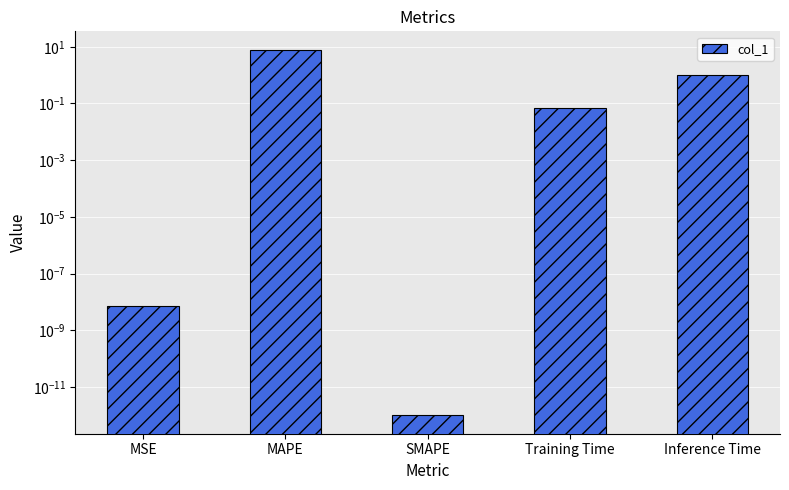

Reading left to right, what are all the values shown in this chart?

MSE=0.0	MAPE=7.9	SMAPE=0.0	Training Time=0.1	Inference Time=1.0